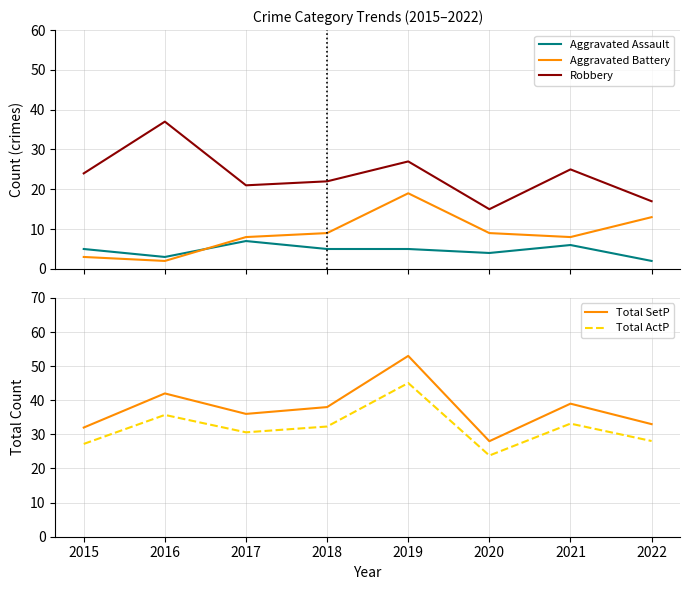

What is the maximum value for Robbery?

37